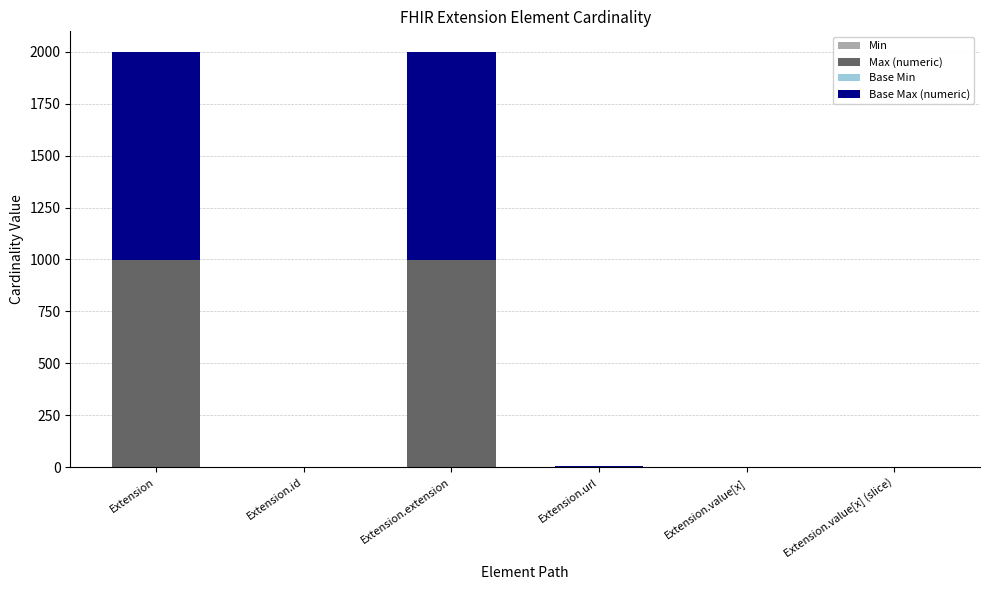

How many categories are shown in the chart?

6